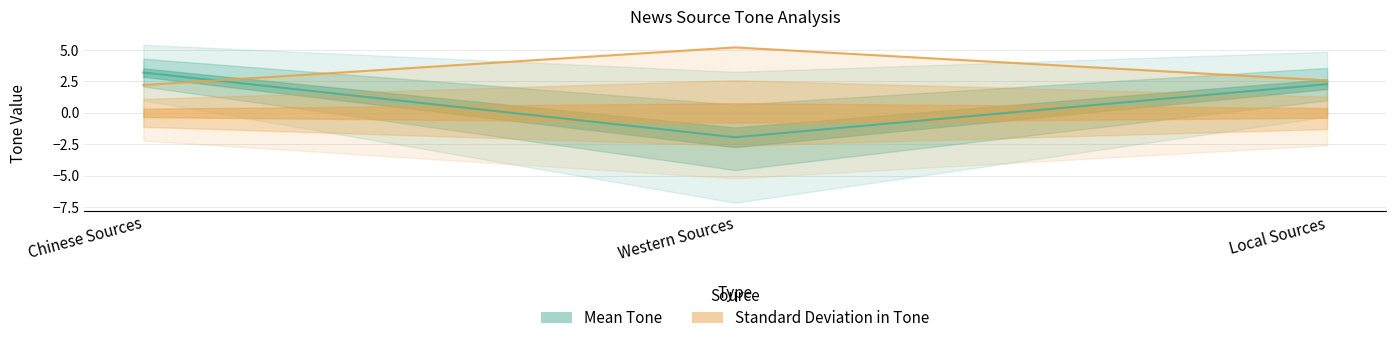

At which label does Standard Deviation in Tone reach its minimum?

Chinese Sources